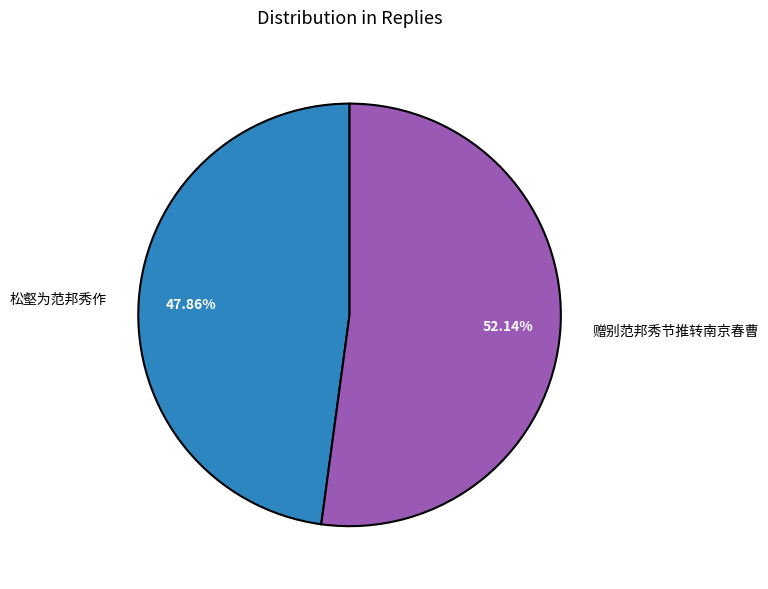

What is the smallest slice in the pie chart?

松壑为范邦秀作